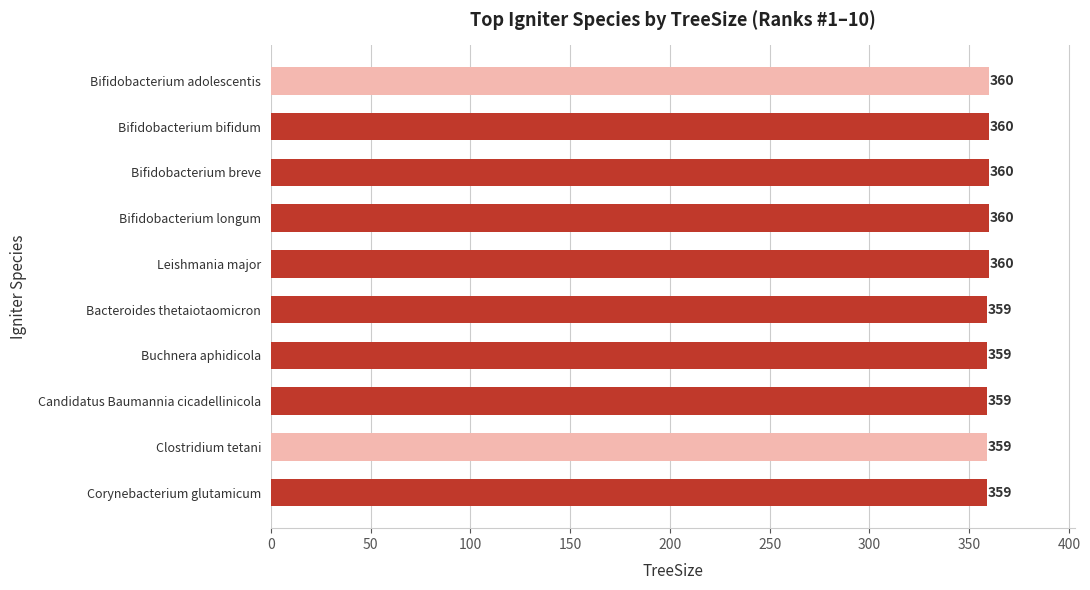

What is the smallest value displayed?

359